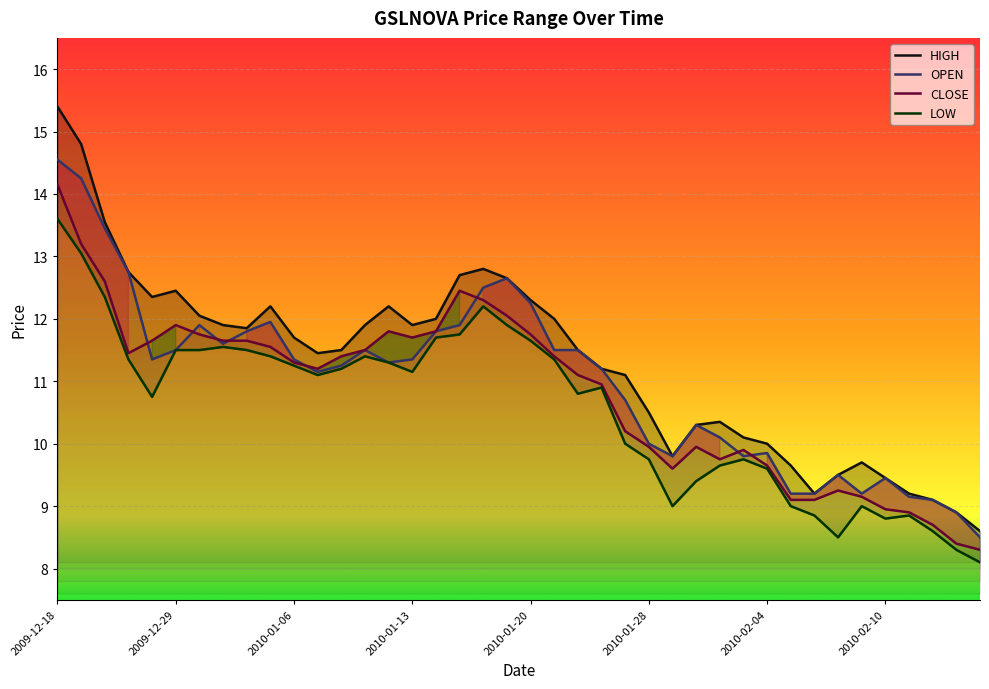

At how many categories does at least one series exceed 14?

2